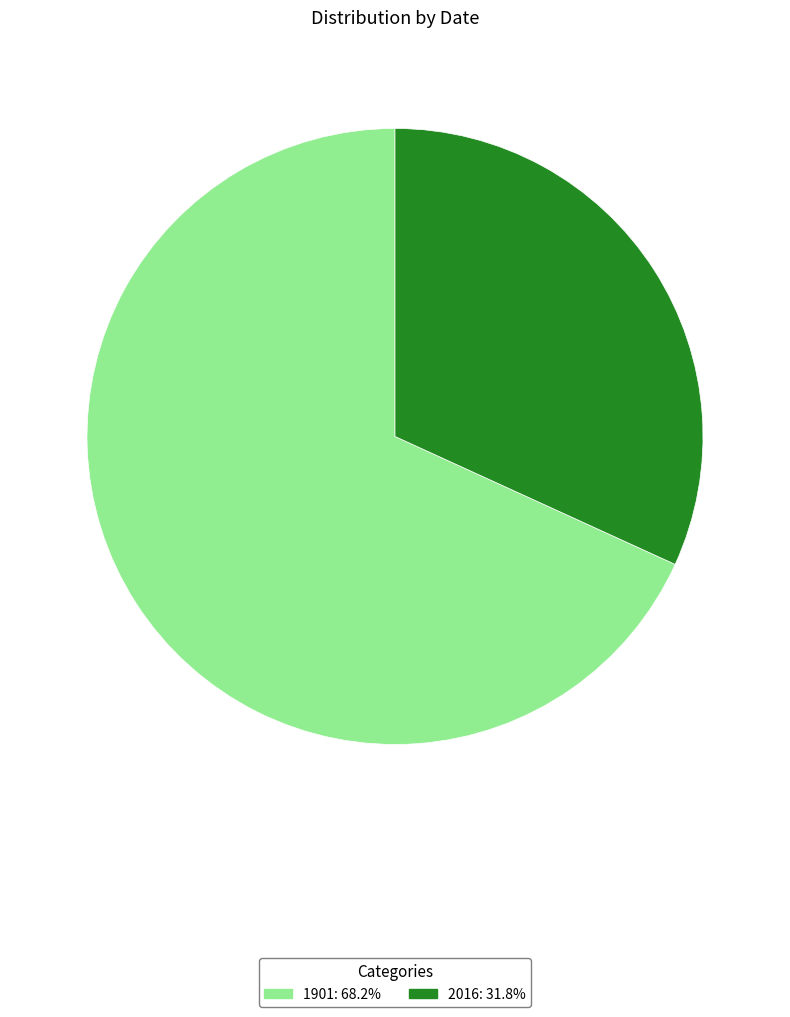

Does 2016 represent more than half of the total?

No